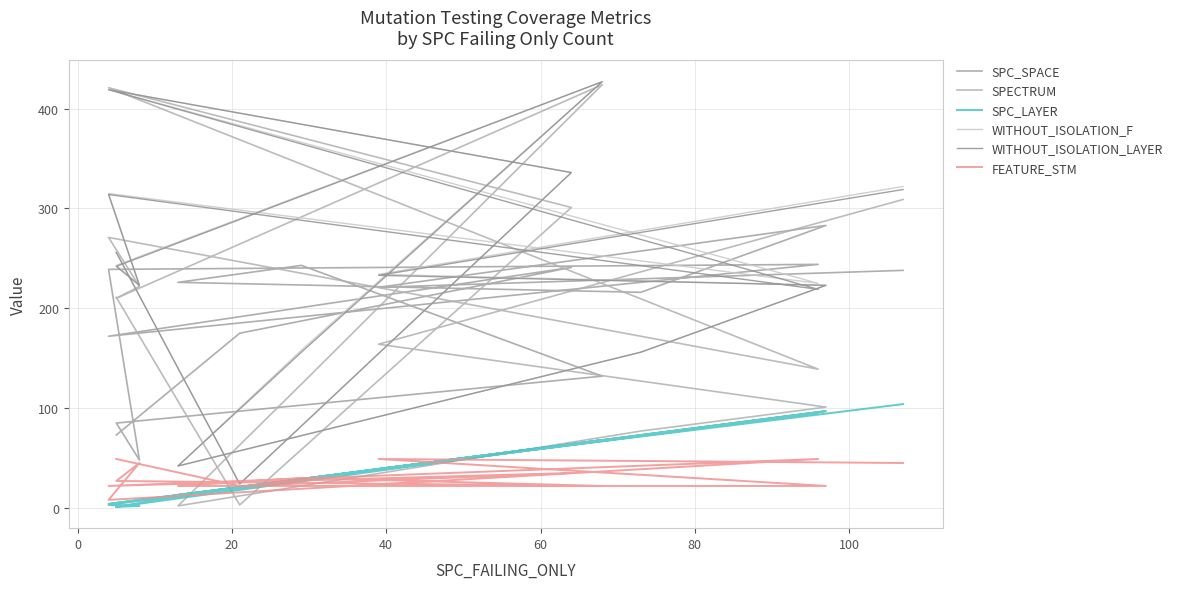

Reading right to left, what are all the values shown in this chart?

SPC_SPACE: 238	221	283	216	226	243	132	85	48	239	244	172	241	175	73
SPECTRUM: 309	164	101	77	2	124	424	210	222	271	139	421	301	3	211
SPC_LAYER: 104	39	97	73	13	28	68	1	2	3	95	4	64	21	1
WITHOUT_ISOLATION_F: 322	234	223	156	42	158	427	243	223	315	225	419	336	24	256
WITHOUT_ISOLATION_LAYER: 319	233	223	156	42	156	427	242	223	314	219	419	336	24	256
FEATURE_STM: 45	49	22	22	22	30	22	27	45	8	49	22	35	22	49